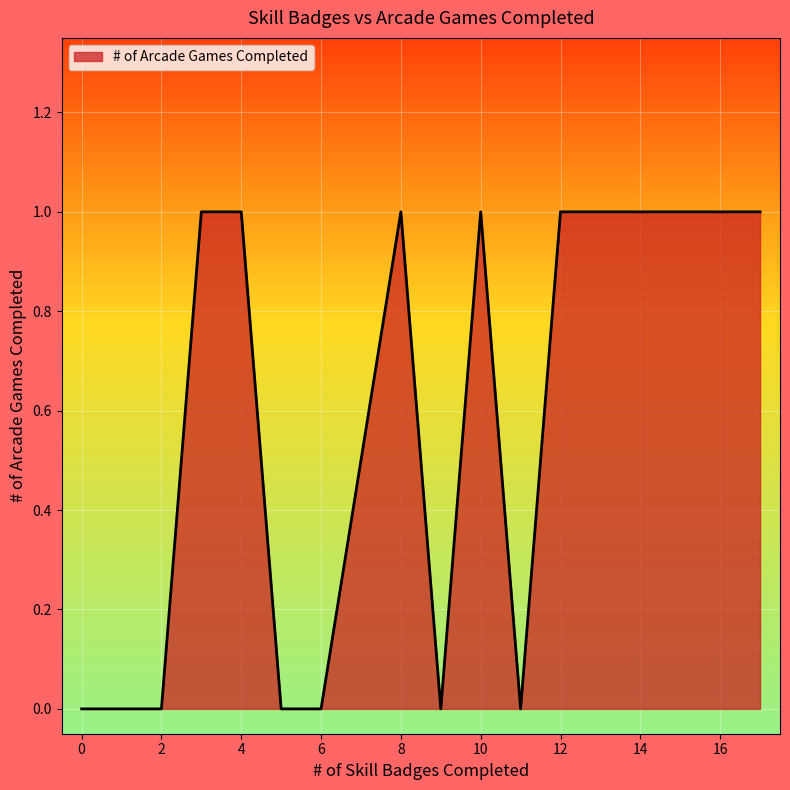

Is this an area chart (filled region under the line)?

Yes